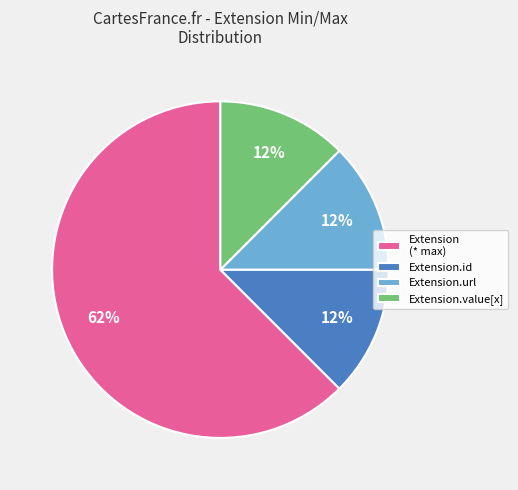

To the nearest percent, what is the average slice percentage?

25%